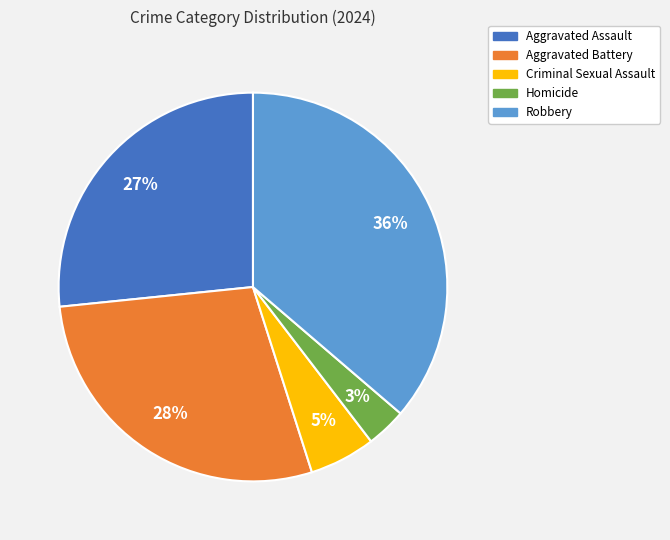

Does Aggravated Assault account for over 50% of the chart?

No